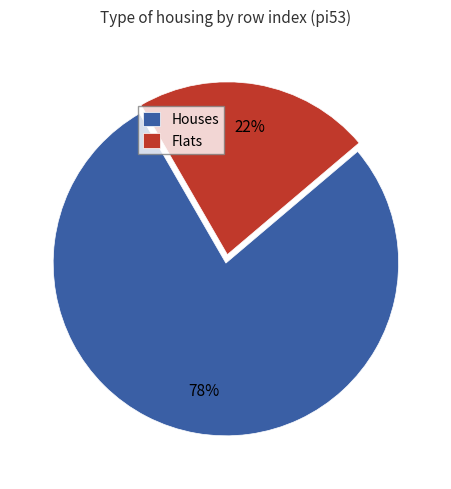

Count the number of slices in the pie.

2